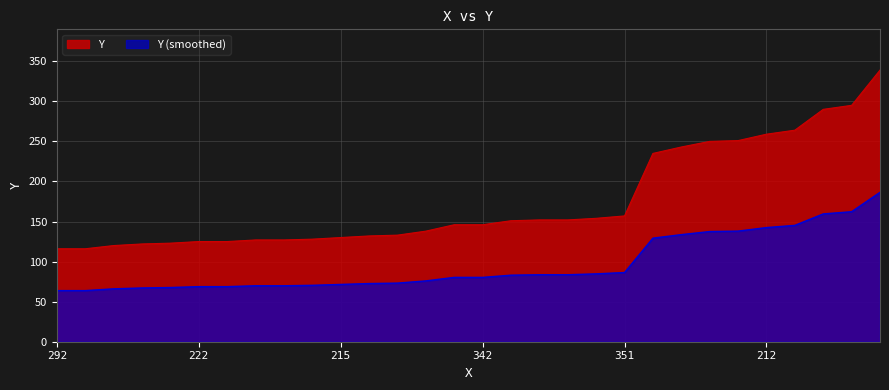

What is the smallest value displayed?

63.8